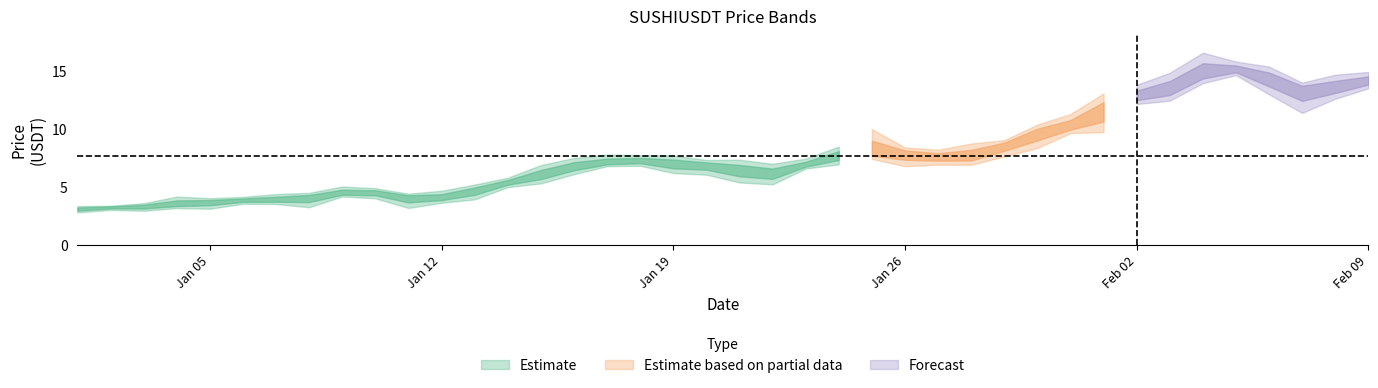

What is the difference between the high values at 28 and 23?

0.6